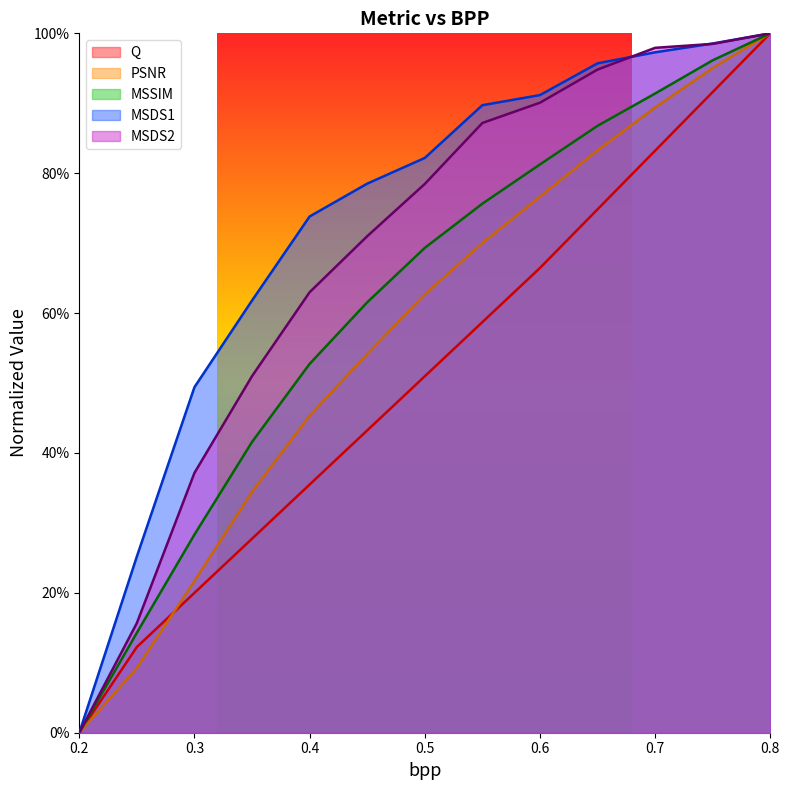

What is the difference between the maximum and minimum values in the Q series?

1.0